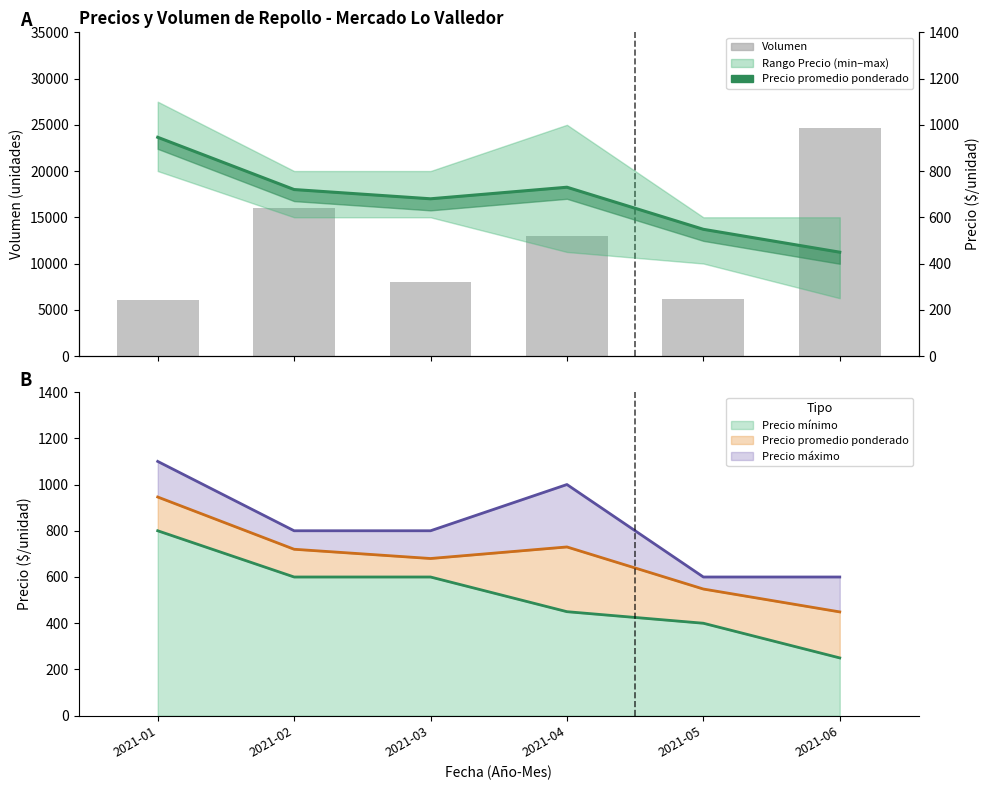

True or false: Volumen has a value of 27421 at 2021-02.

False